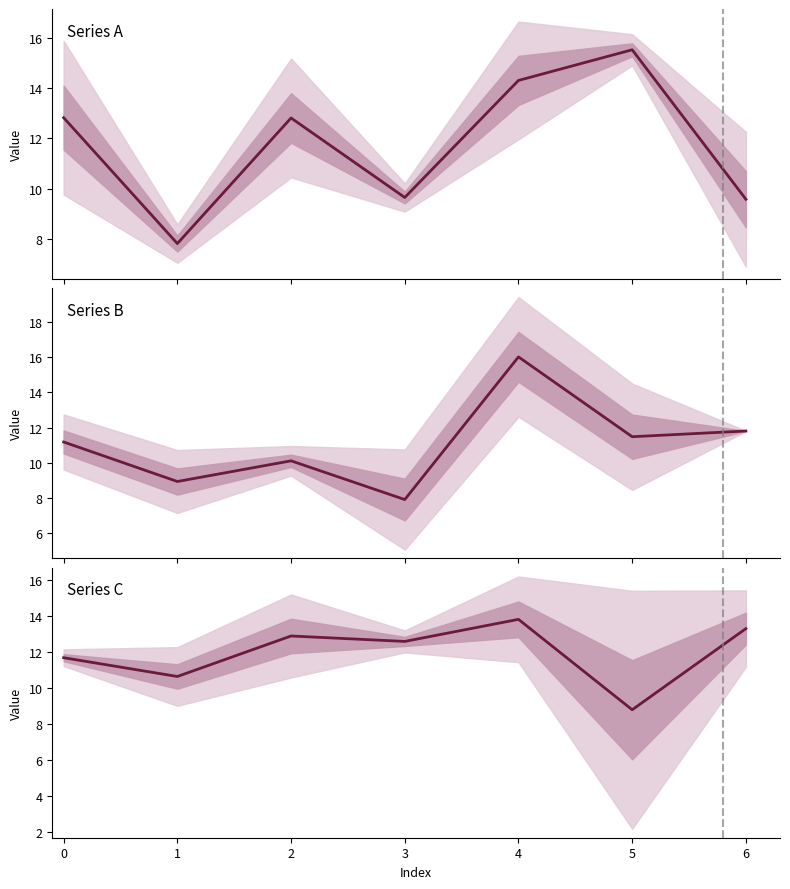

In Series A, how many points are lower than both neighbors (excluding endpoints)?

2